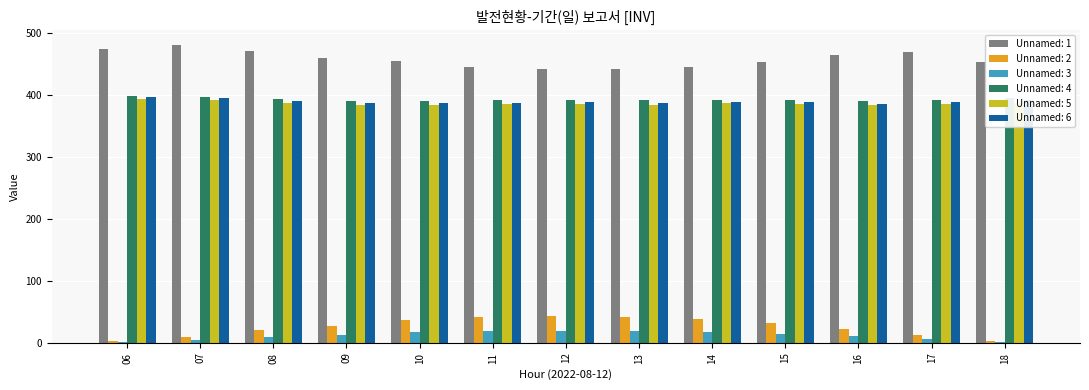

What is the sum of the Unnamed: 4 values at 12 and 17?

783.2